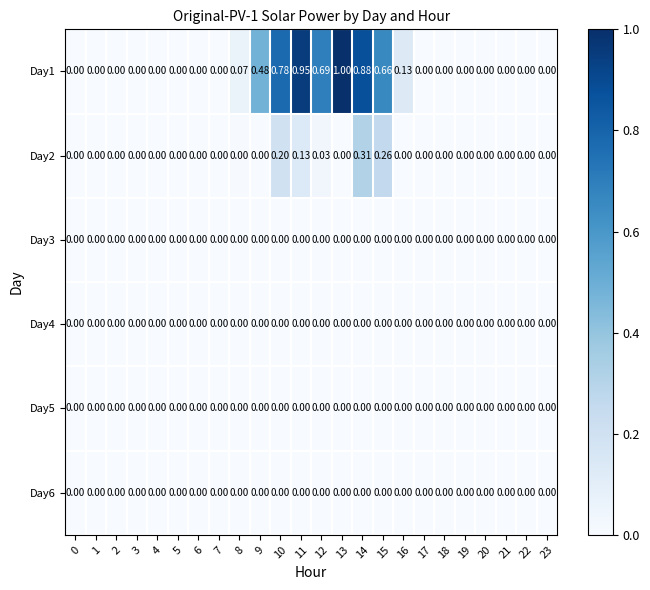

At 4, list the series in order from largest to smallest.

Day1, Day2, Day3, Day4, Day5, Day6